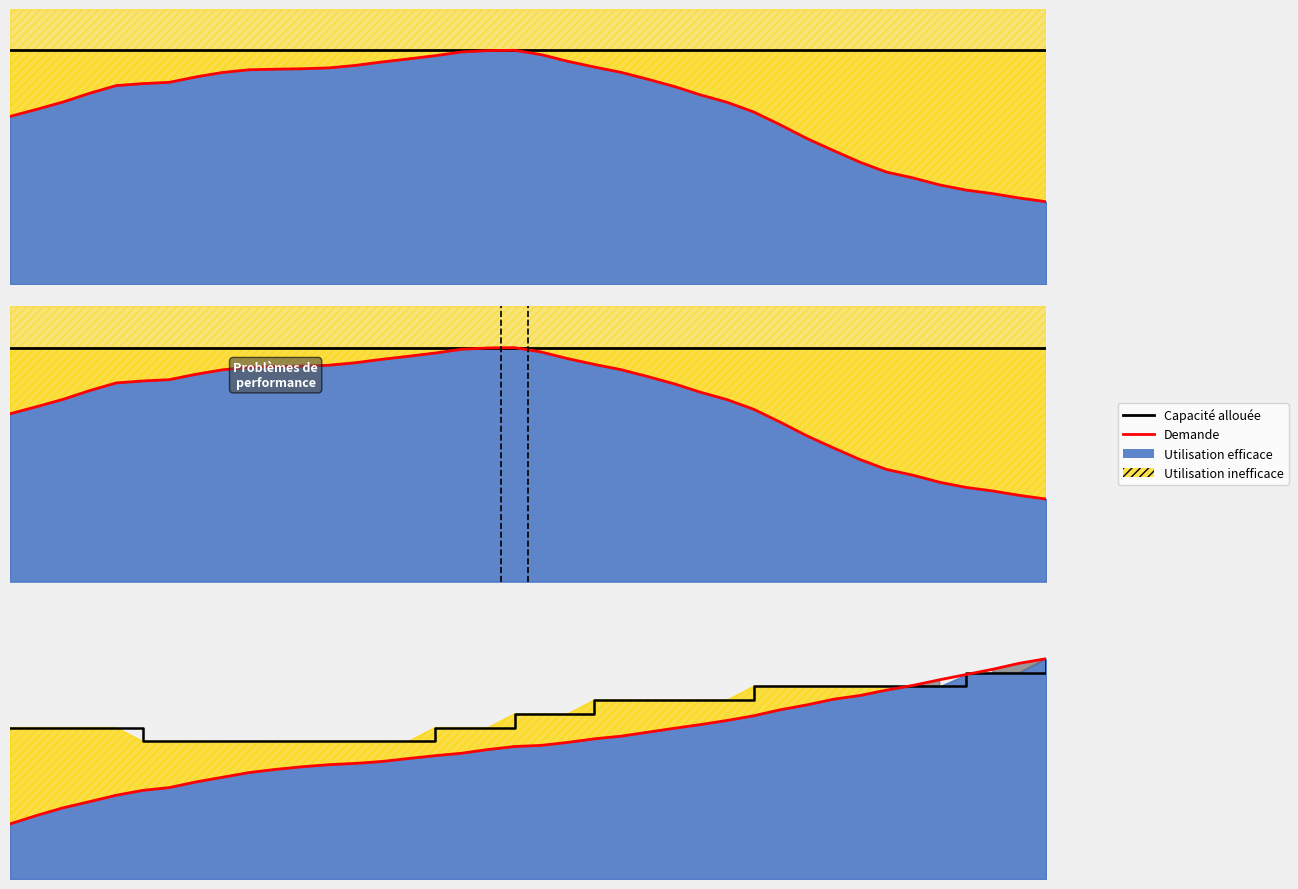

What is the total value across all series at 27?

122.6